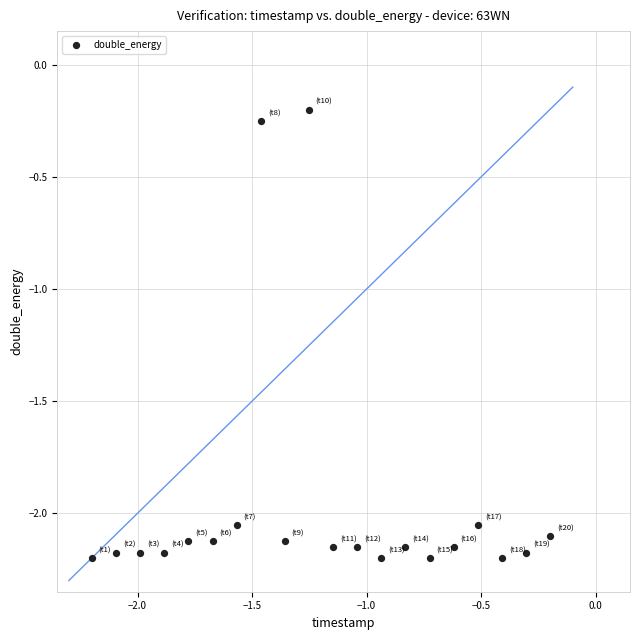

What is the range of X values (max minus min)?

2.0